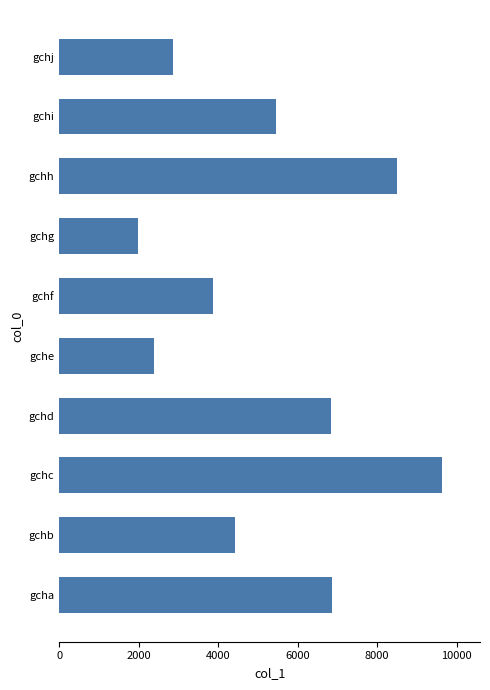

What is the ratio of the value at gchg to the value at gchj?

0.7